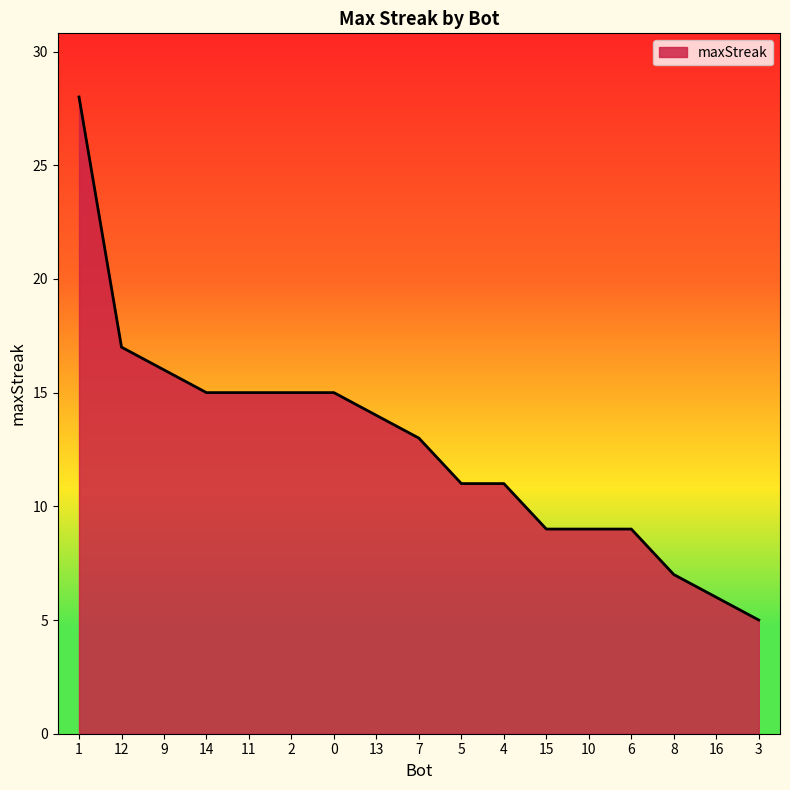

True or false: the data shows 25 at 13.

False